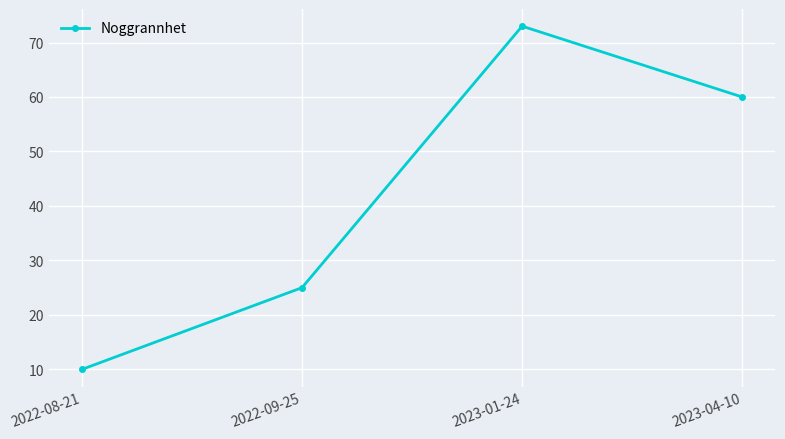

What is the value of the 2nd point from the left?

25